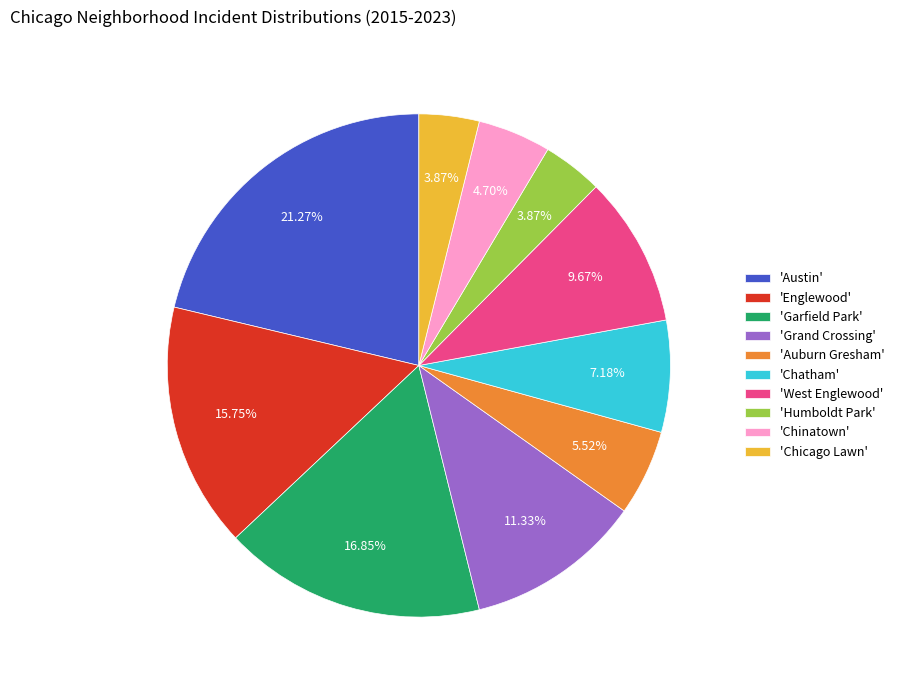

Is the sum of 'Garfield Park' and 'Humboldt Park' greater than half?

No